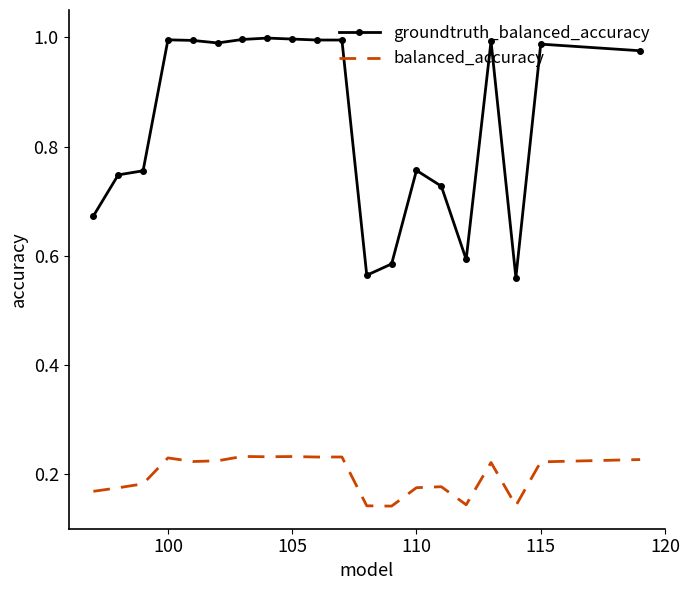

Which series has the largest total across all categories?

groundtruth_balanced_accuracy